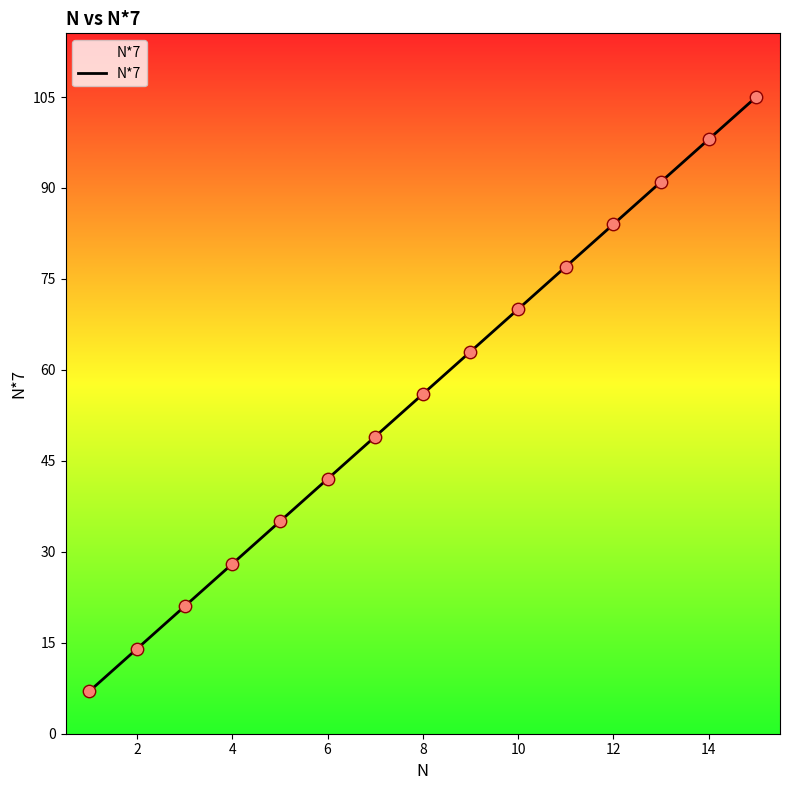

What is the smallest value displayed?

7